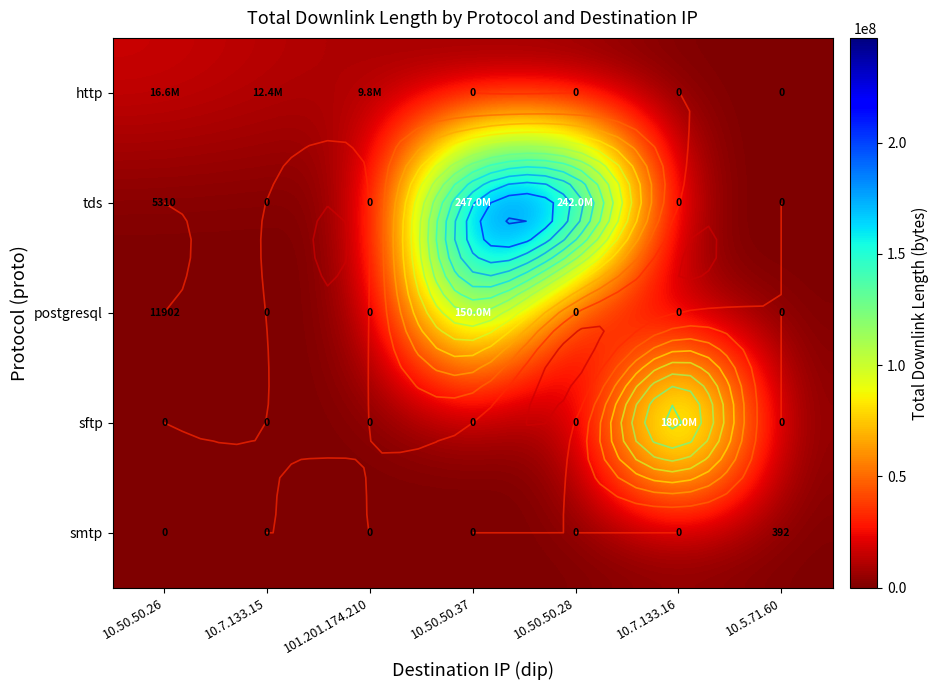

What is the total value across all series at 10.5.71.60?

392